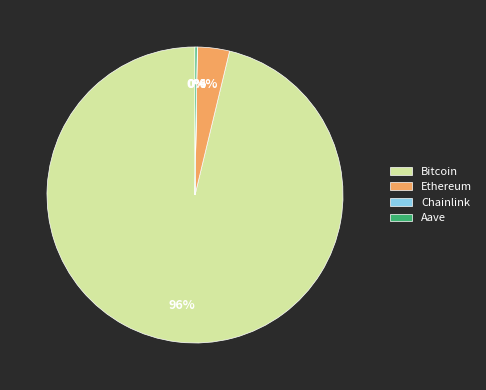

Which category has the biggest portion of the pie?

Bitcoin